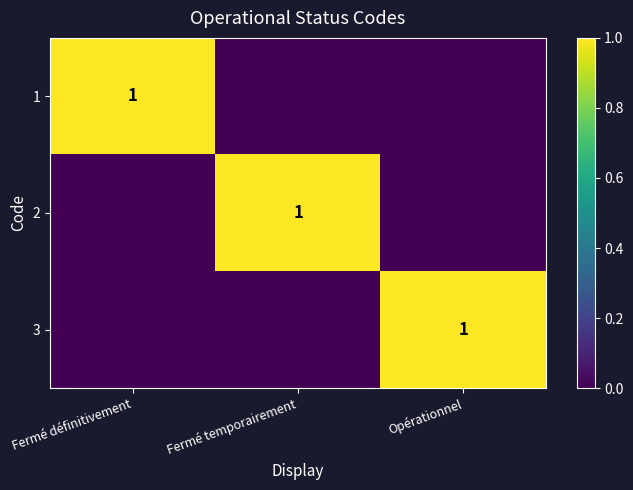

True or false: 2 has a value of 2 at Fermé temporairement.

False